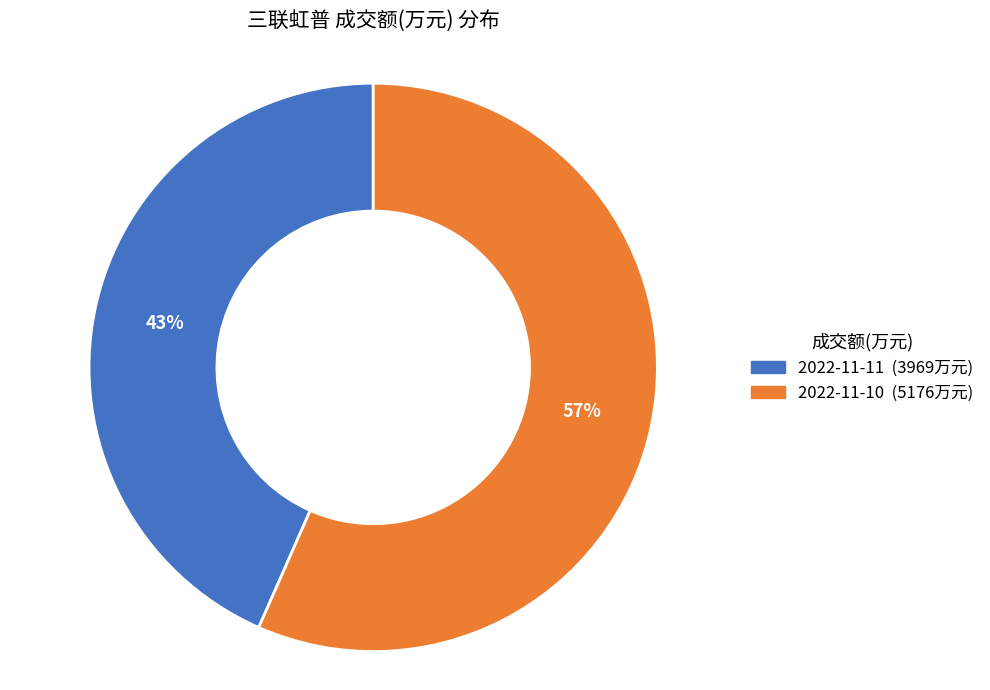

To the nearest percent, what portion does 2022-11-10 represent?

57%